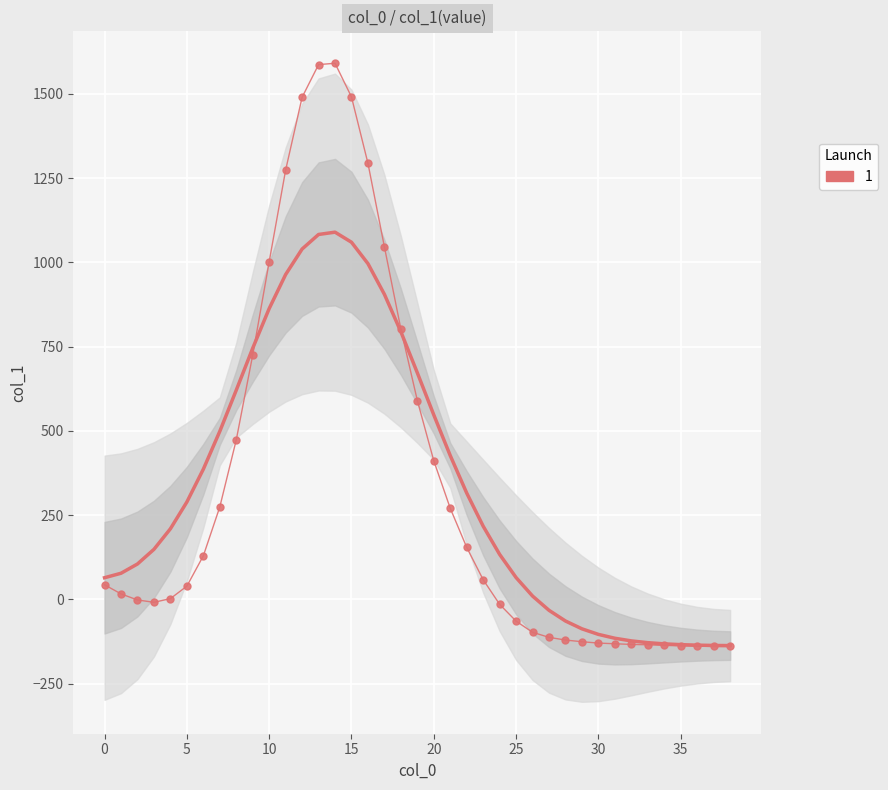

The value at 30 is 467. True or false?

False